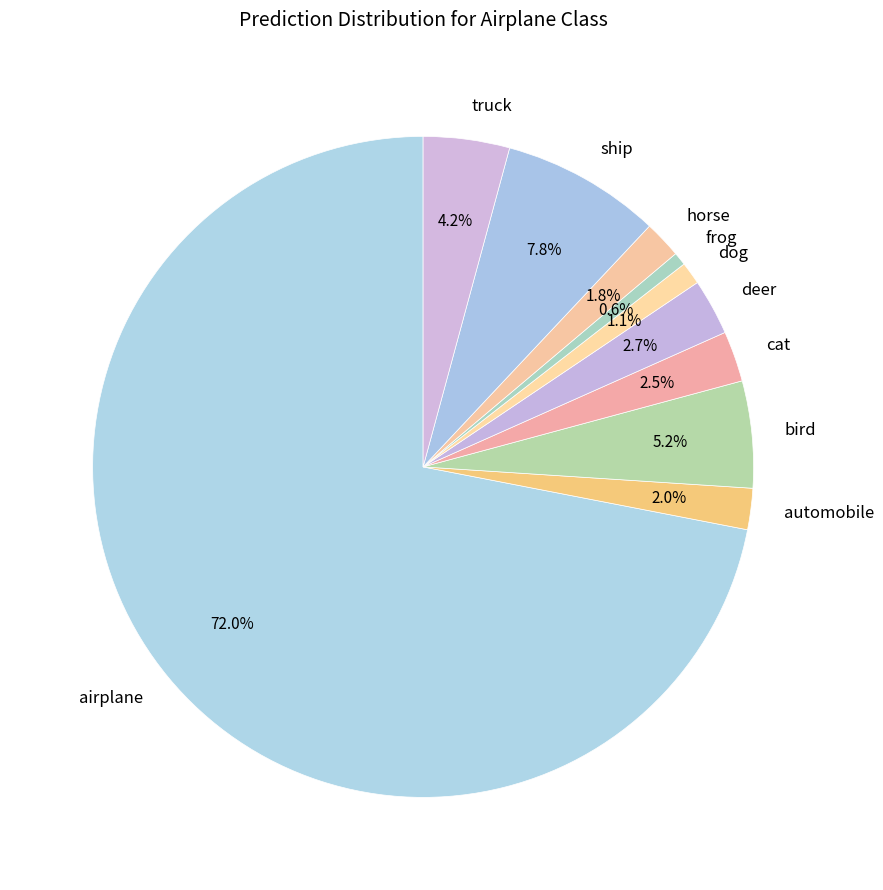

Count the number of slices in the pie.

10